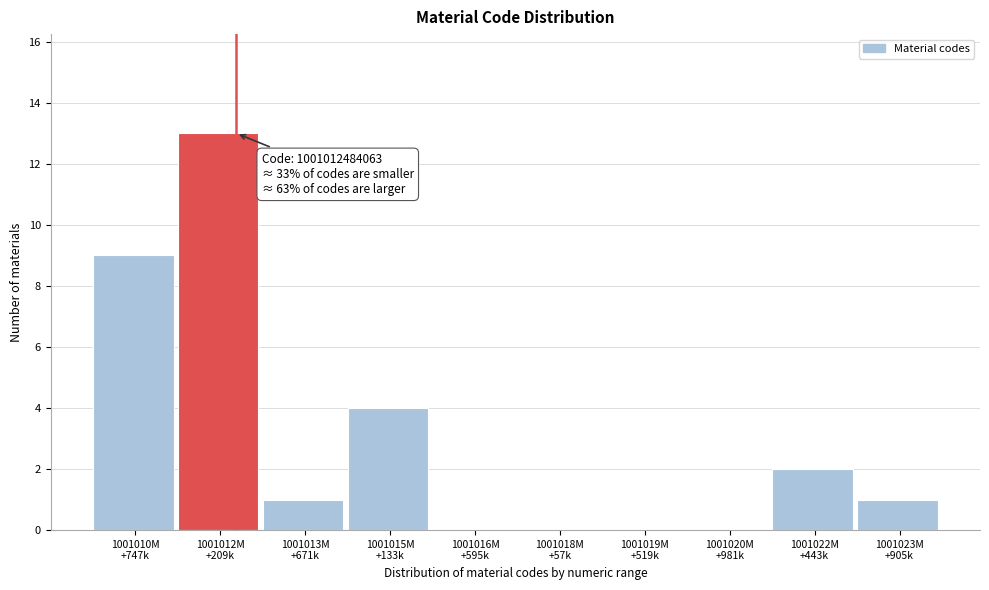

What is the maximum value shown in the chart?

13